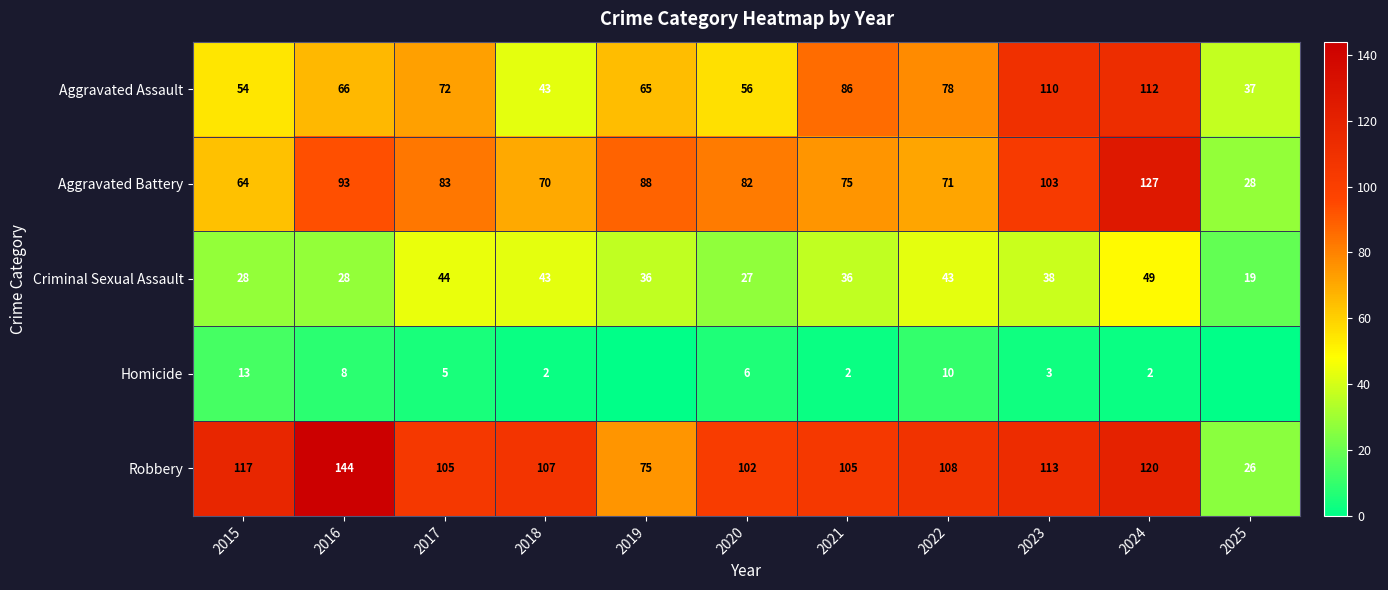

What is the sum of the Aggravated Assault values at 2018 and 2021?

129